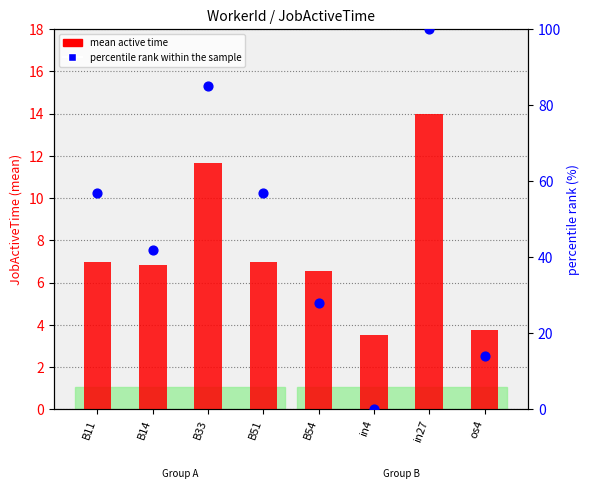

What are all the series names shown in the legend?

mean active time, percentile rank within the sample